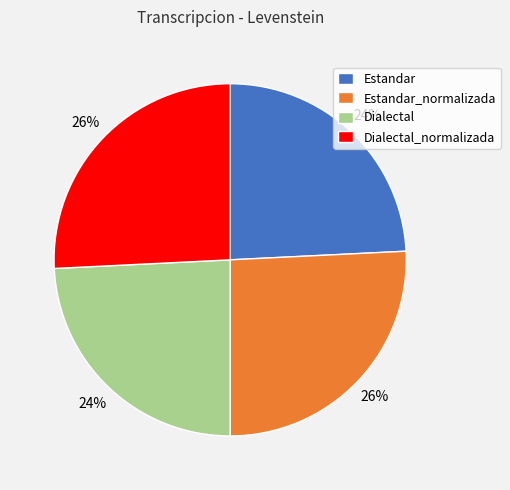

To the nearest percent, what is the difference between the Dialectal and Dialectal_normalizada slice percentages?

2%